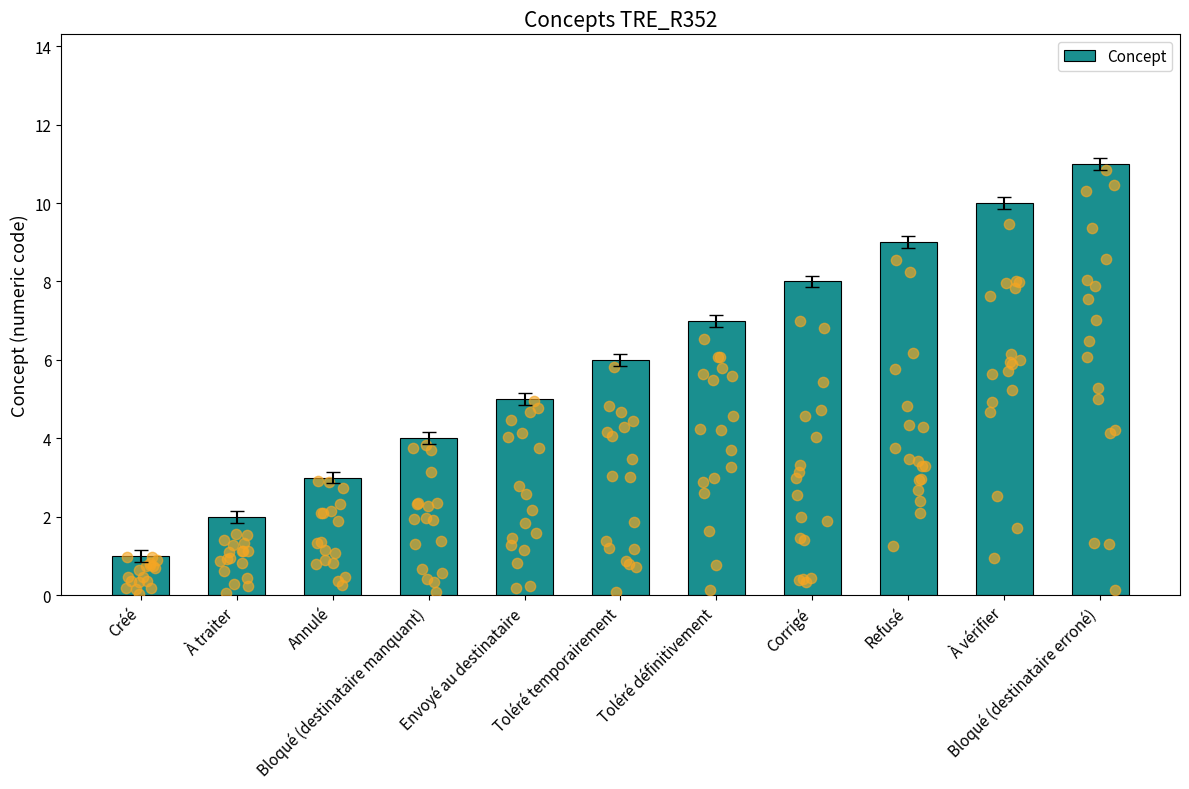

Which has a higher value, Toléré temporairement or À vérifier?

À vérifier